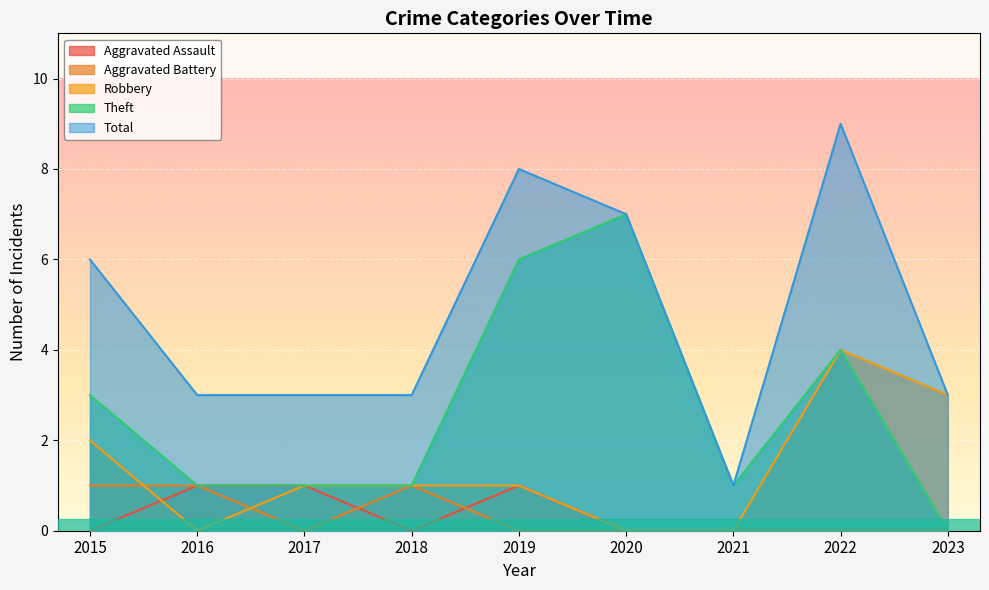

What is the difference between the second highest and minimum values in the Aggravated Battery series?

1